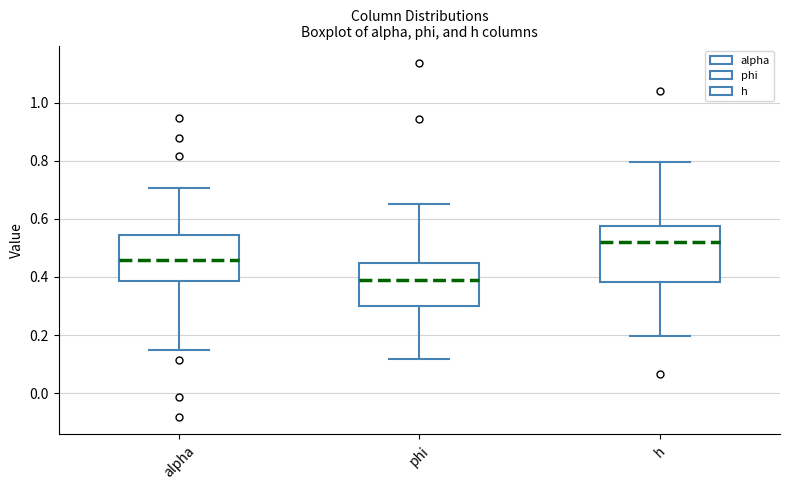

Which box has the highest median line?

h